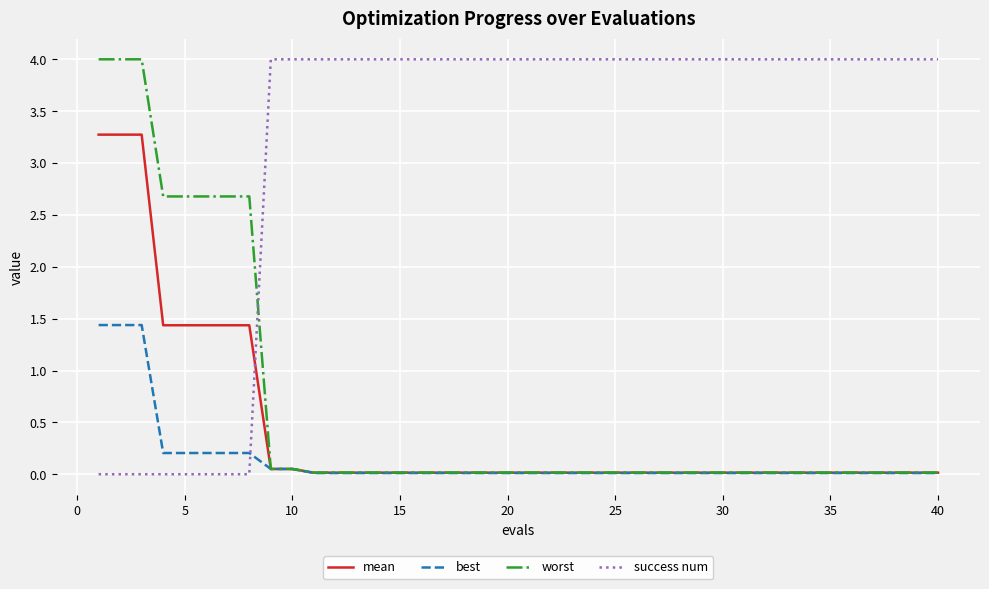

What is the highest value of the worst series?

4.0